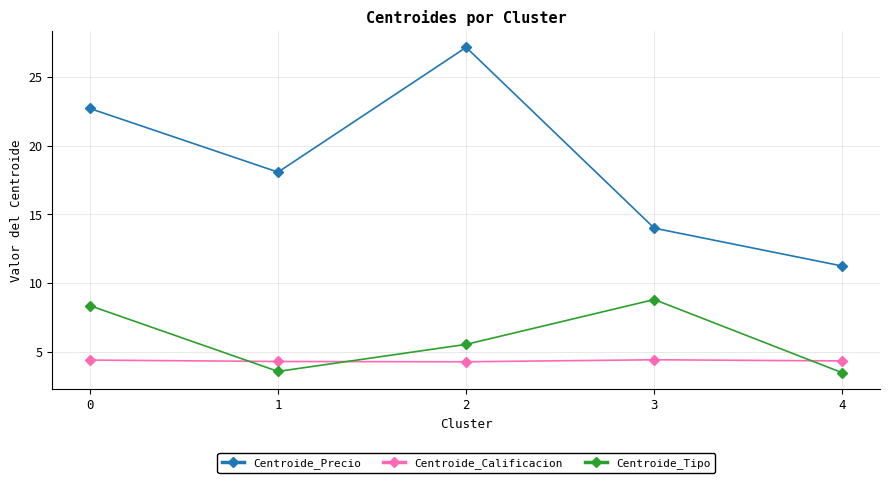

Rank the series by their maximum value, from lowest to highest.

Centroide_Calificacion, Centroide_Tipo, Centroide_Precio